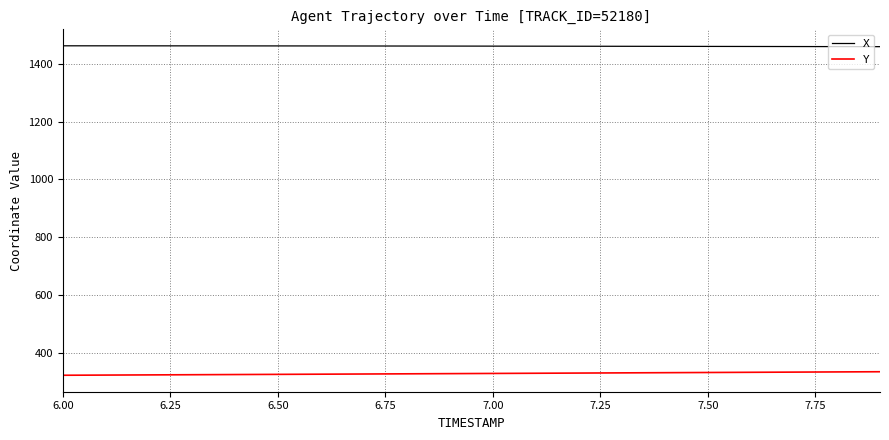

List the series in order of their overall mean, highest first.

X, Y